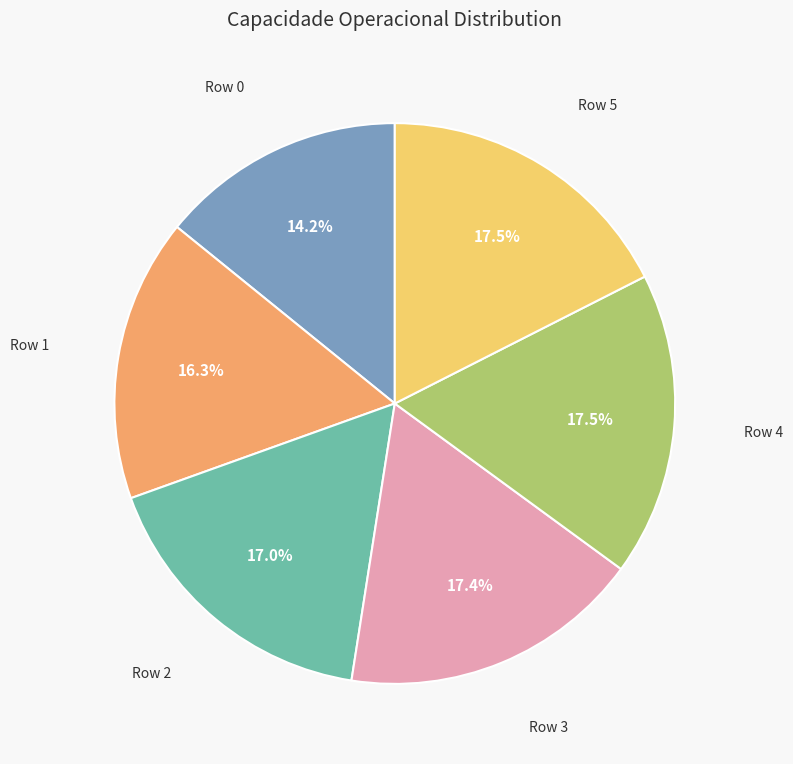

How many slices are in this pie chart?

6